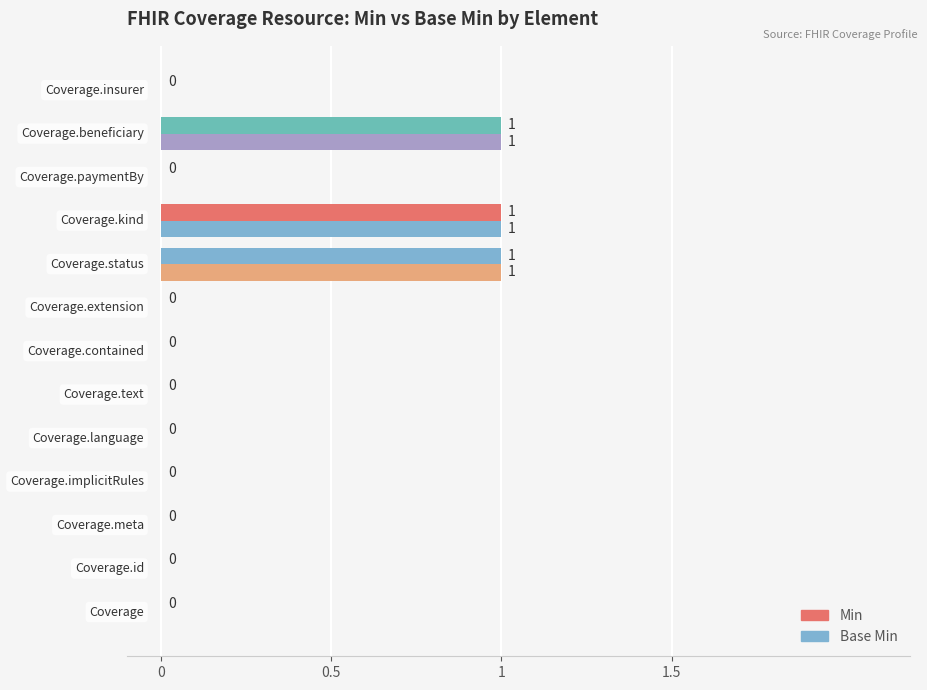

List the series in order of their peak value, lowest first.

Min, Base Min